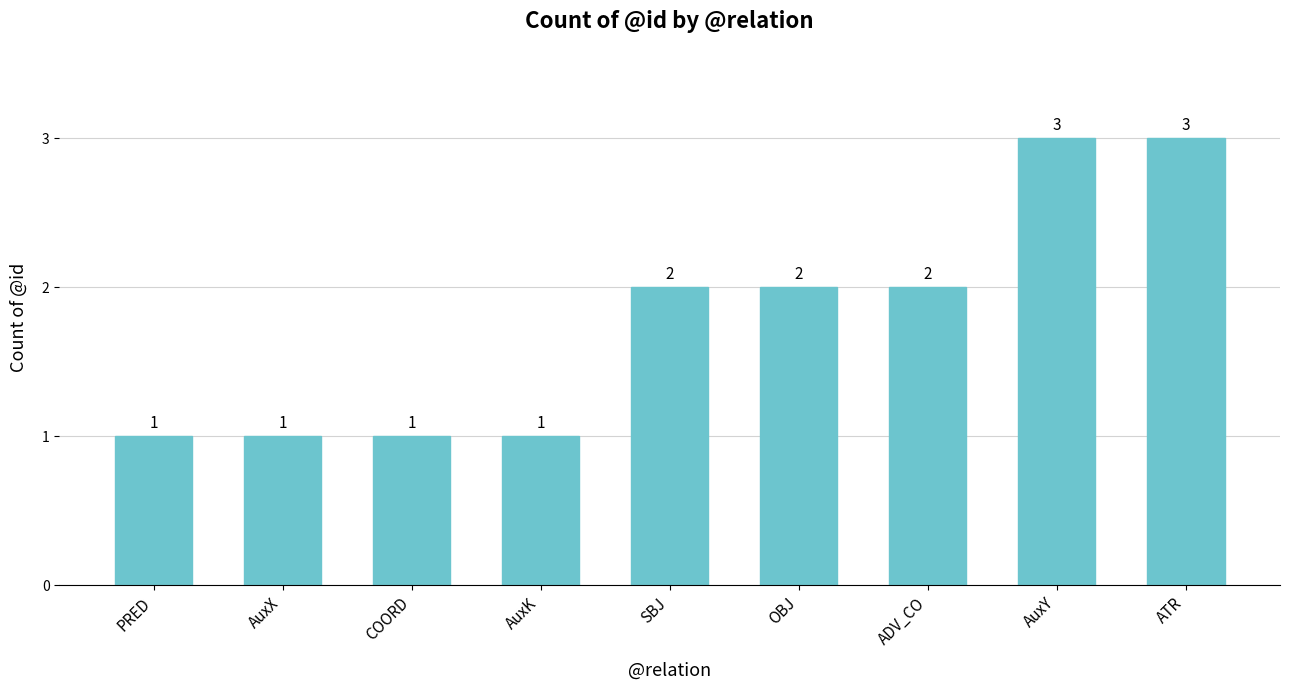

What position from the right is OBJ?

4